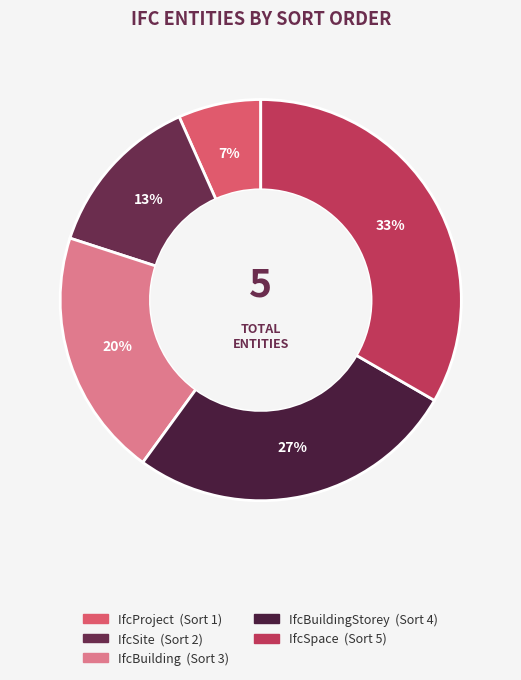

Which slice is the largest?

IfcSpace